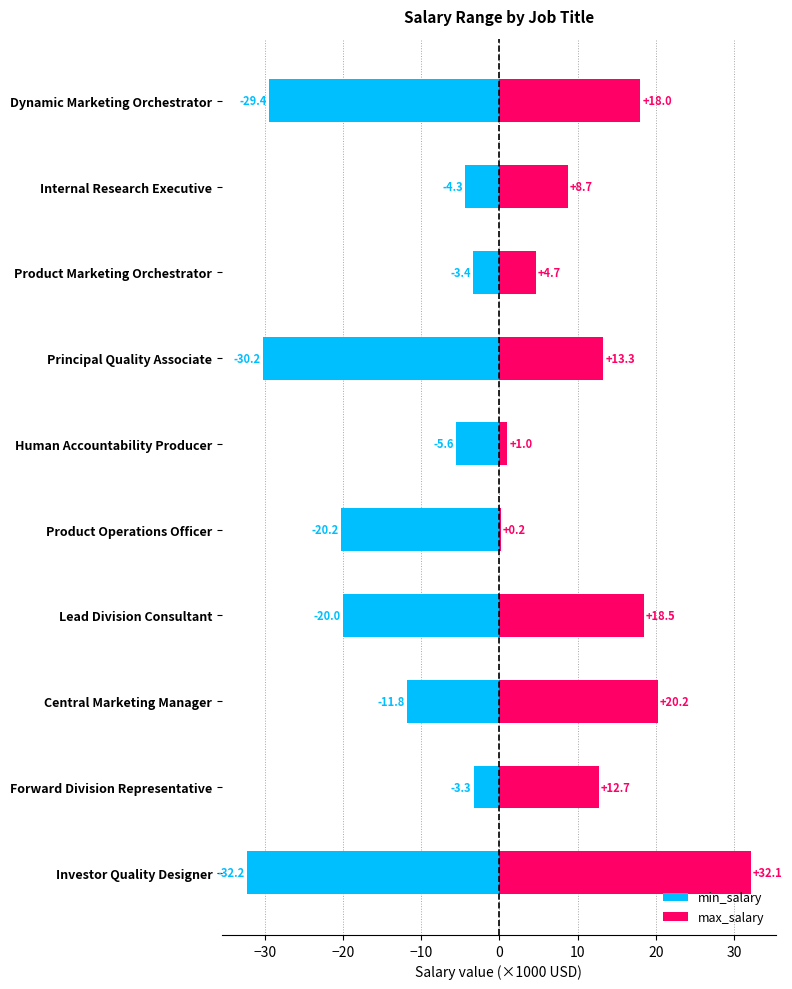

Which series has the largest total across all categories?

max_salary